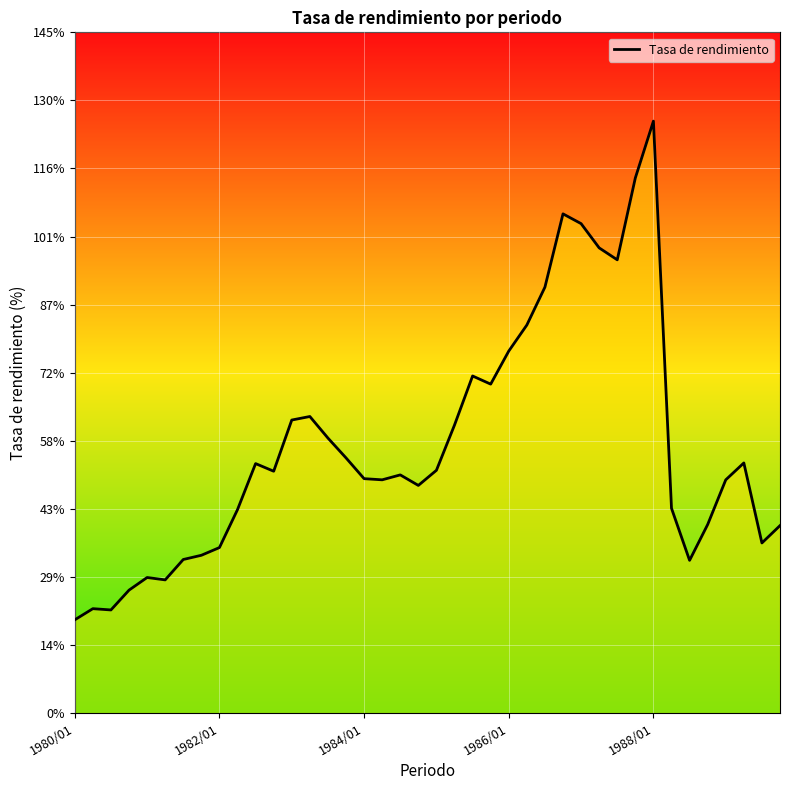

What is the difference between the maximum and minimum values?

106.0